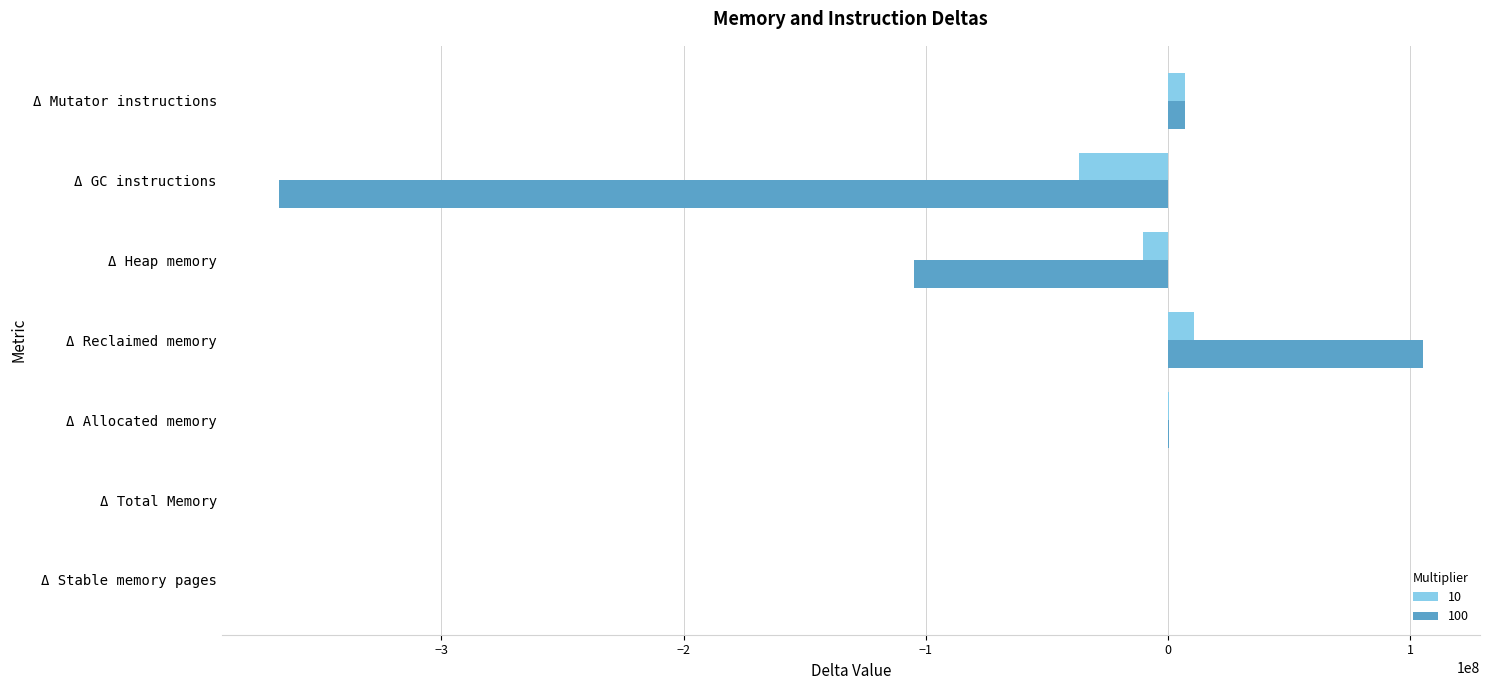

The 100 series shows 188161562 at Δ Reclaimed memory. True or false?

False